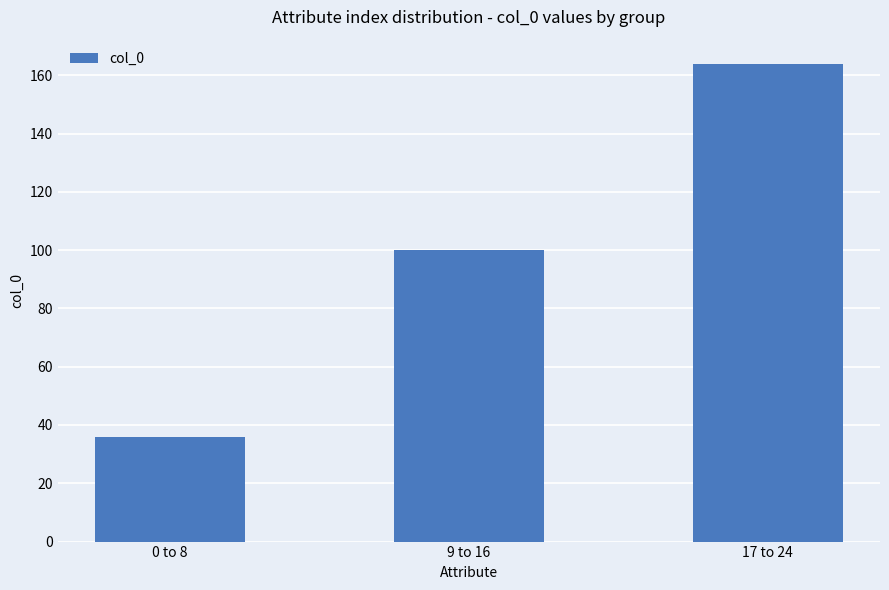

Reading right to left, transcribe all the data shown in this chart.

17 to 24=164	9 to 16=100	0 to 8=36